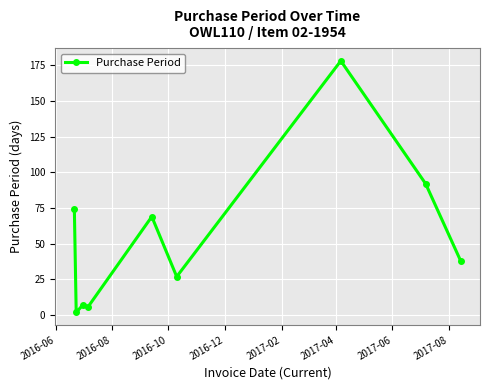

What is the minimum value shown in the chart?

2